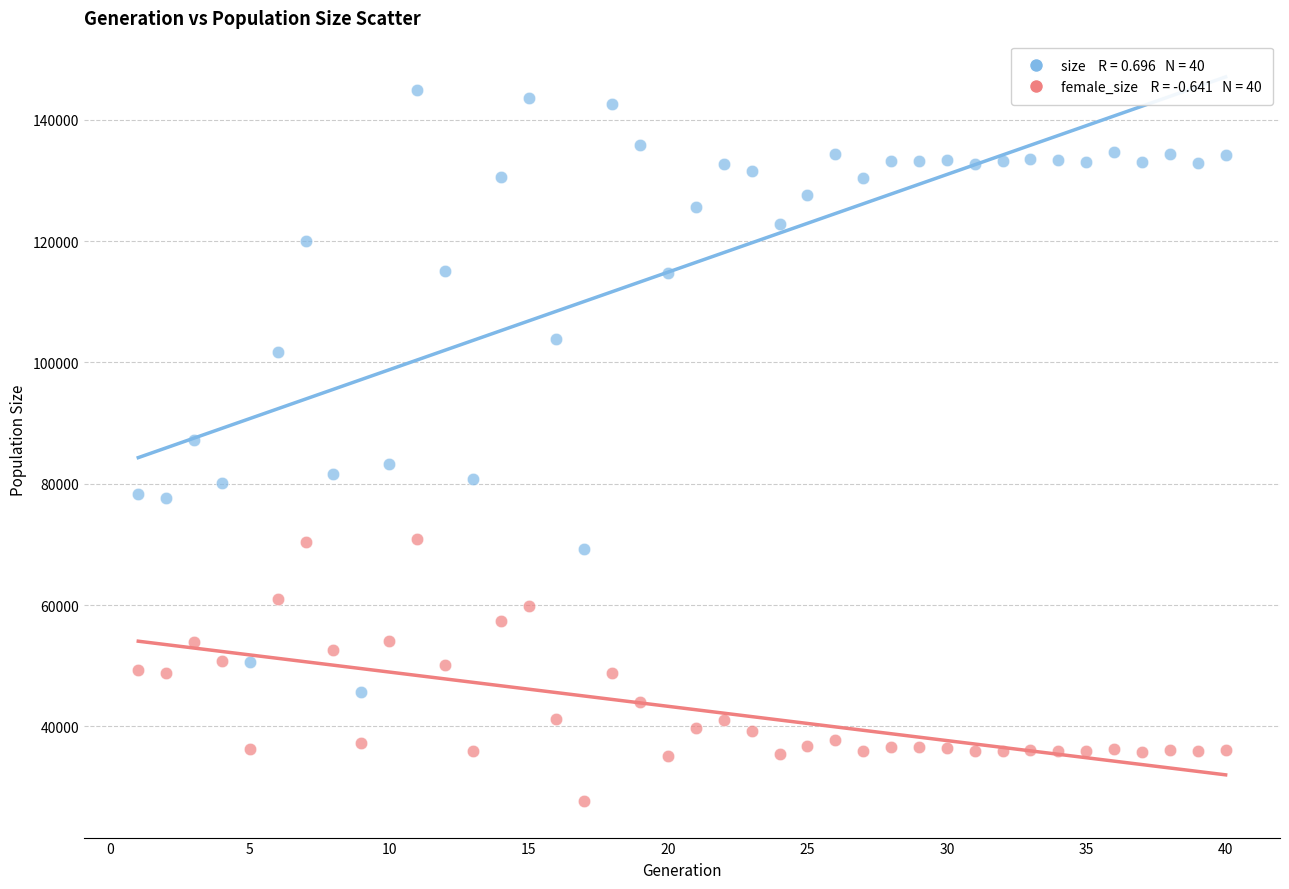

Across all data points, what is the range of X values (max minus min)?

39